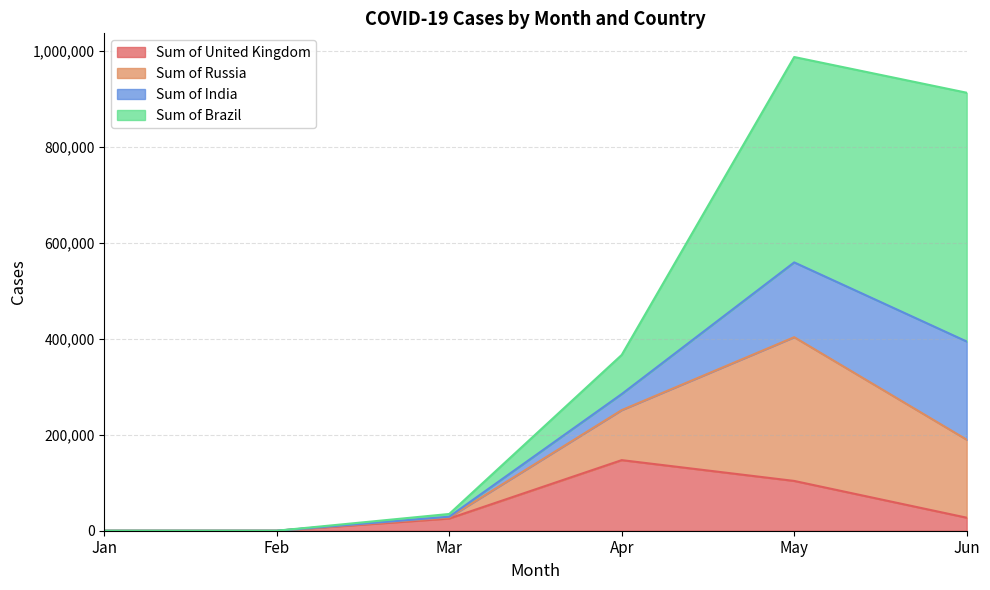

What are all the series names shown in the legend?

Sum of United Kingdom, Sum of Russia, Sum of India, Sum of Brazil